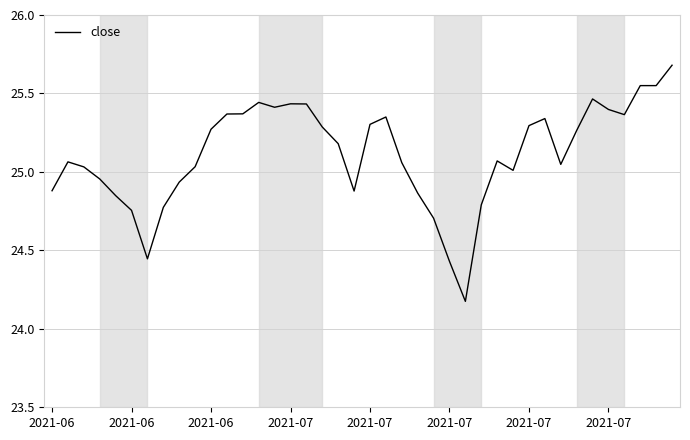

What is the minimum value shown in the chart?

24.2